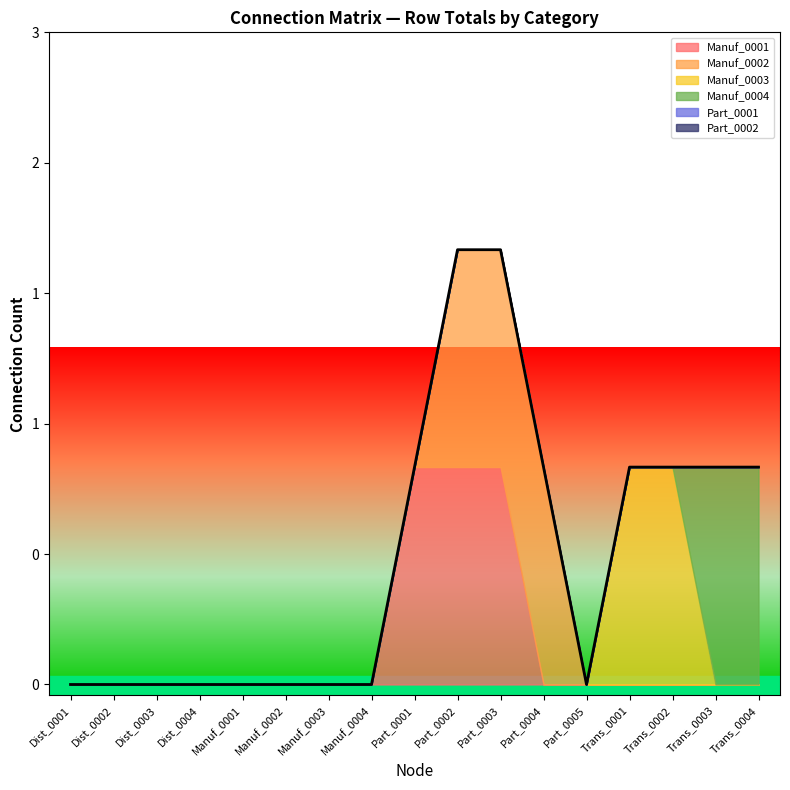

What are all the series names shown in the legend?

Manuf_0001, Manuf_0002, Manuf_0003, Manuf_0004, Part_0001, Part_0002